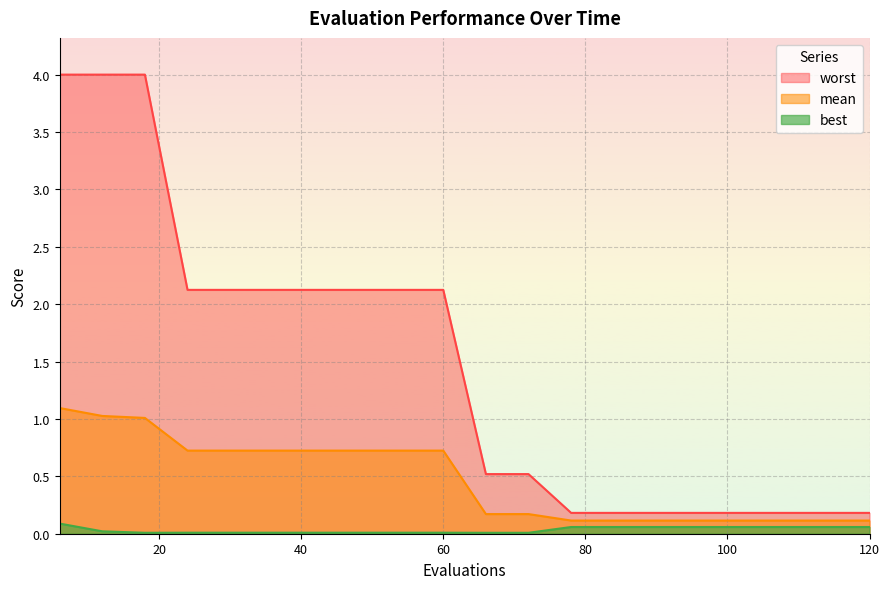

At which category is the sum across all series the highest?

6